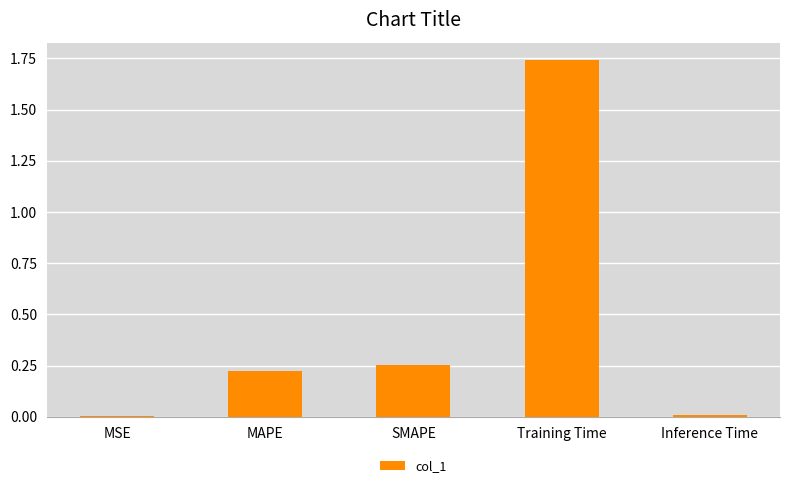

What is the label of the 4th bar from the right?

MAPE